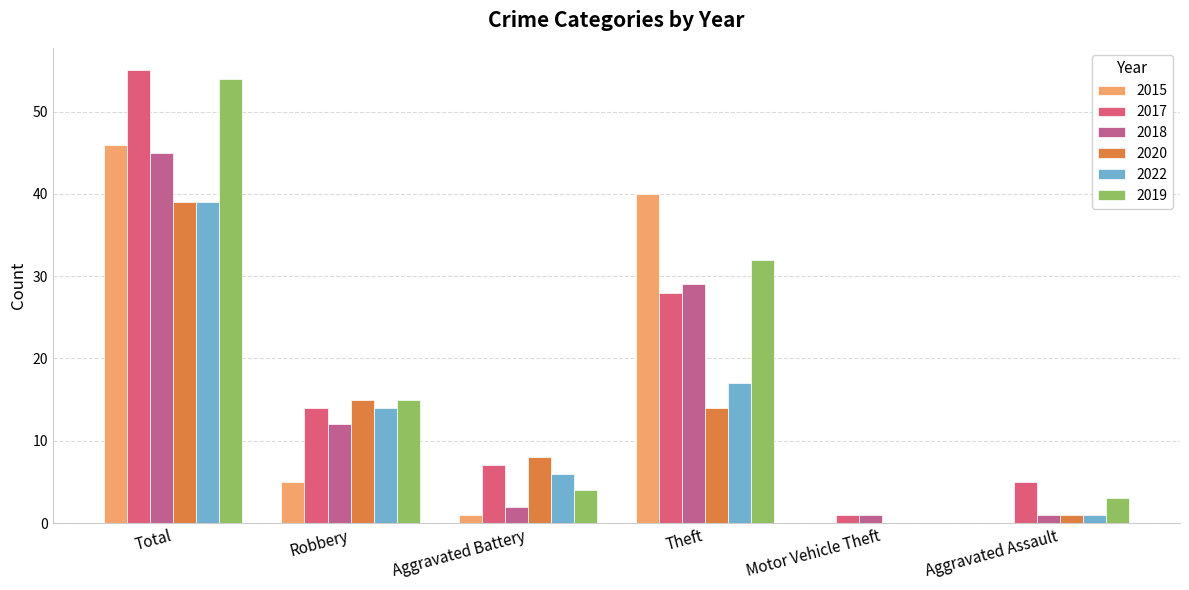

What is the greatest value displayed?

55